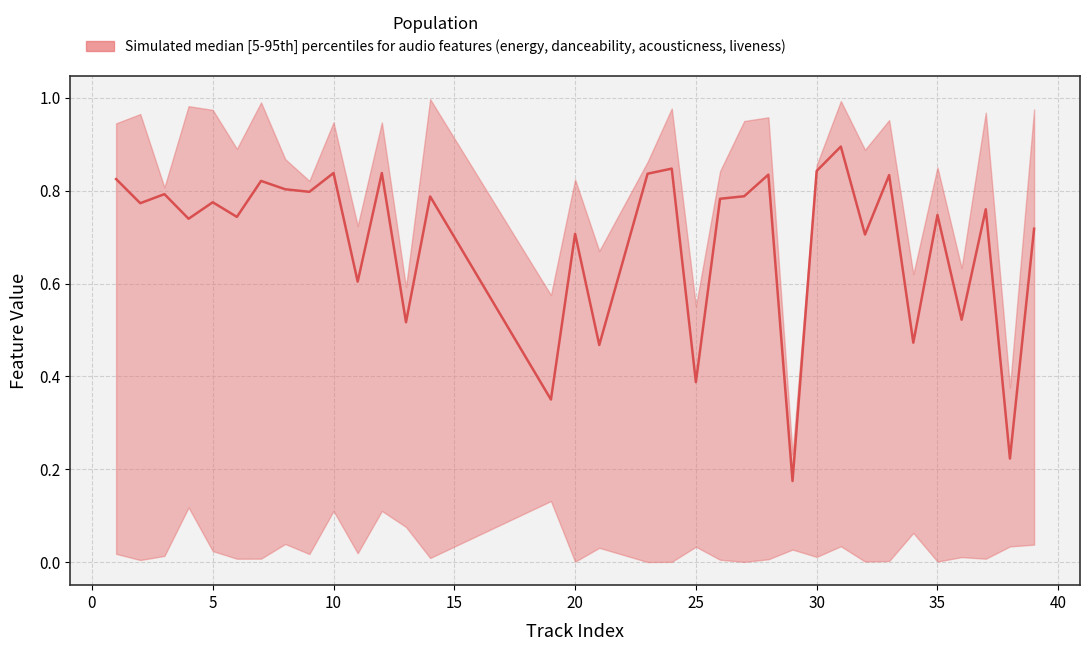

True or false: liveness and acousticness cross at least once.

True